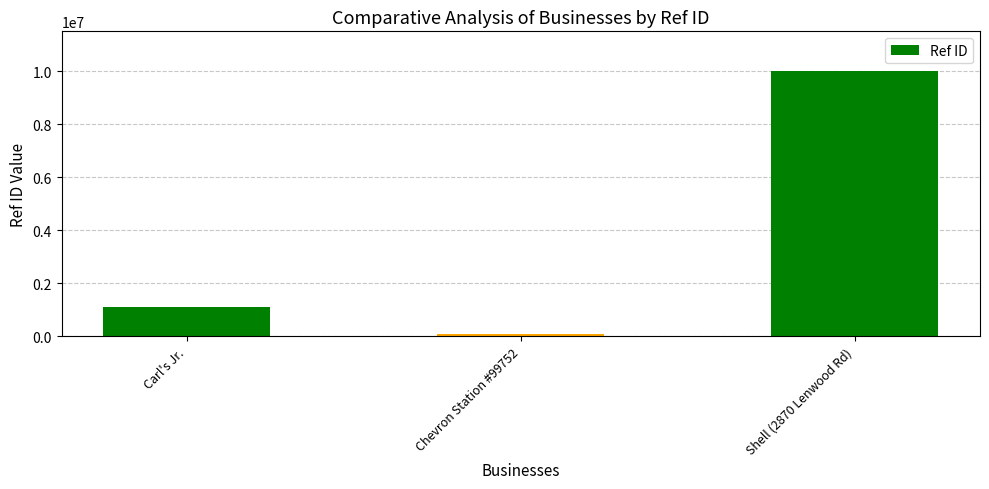

Approximately how many times larger is the value at Shell (2870 Lenwood Rd) compared to Chevron Station #99752?

100.3